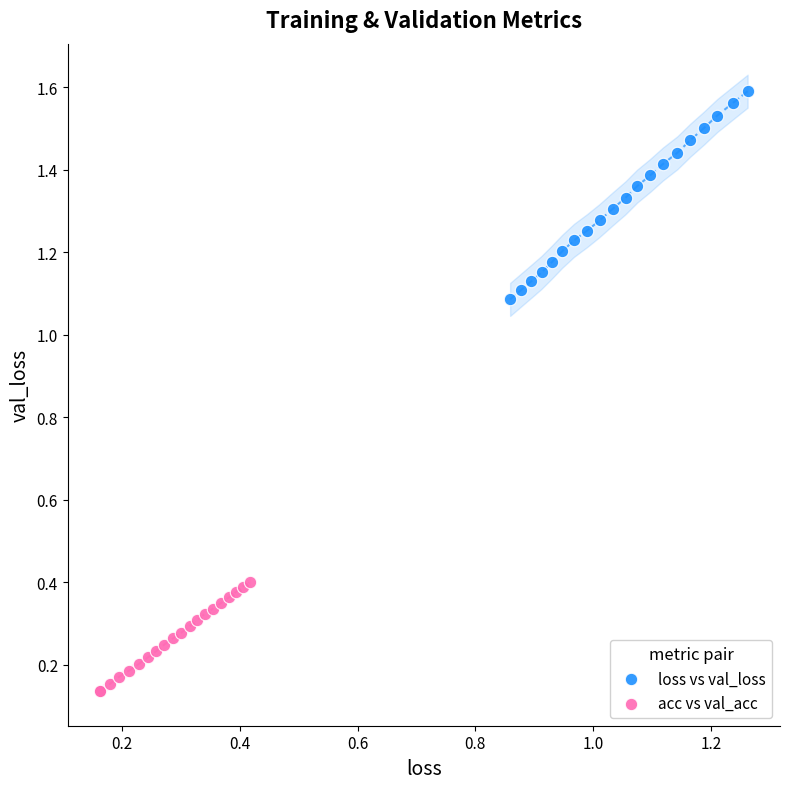

Which series has the largest Y range (max minus min)?

loss vs val_loss